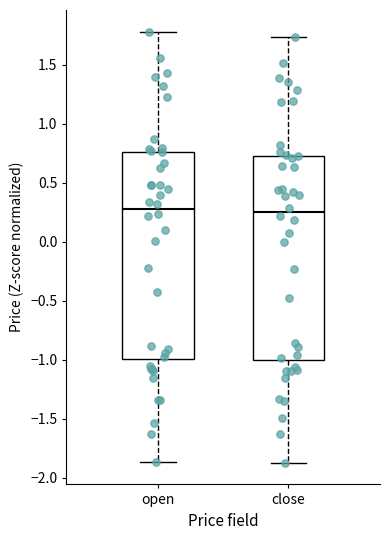

Reading left to right, transcribe this box plot: for each box, give where its median line is, the range the box spans, and where its two whiskers end, as read against the y-axis. The values are not printed on the chart, so give them approximately, as read against the axis.

open: median 0.30, box -1.00 to 0.75, whiskers -1.85 to 1.80
close: median 0.25, box -1.00 to 0.75, whiskers -1.85 to 1.75